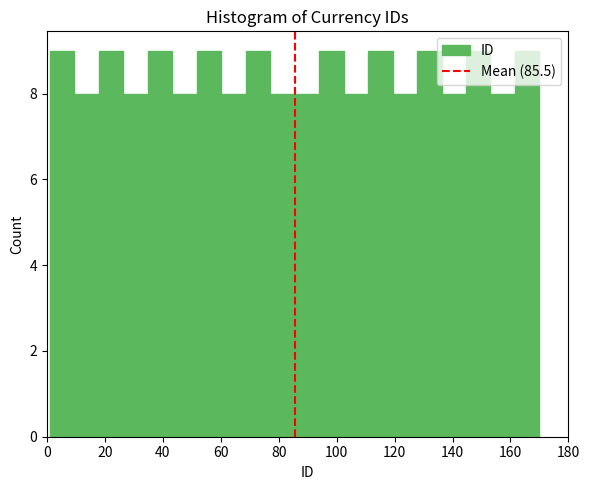

Reading left to right, list every bar in this chart as the range it spans on the x-axis followed by its height. Neither the bar edges nor the heights are printed on the chart, so give them approximately, as read against the axes.

2 to 10: 9
10 to 18: 8
18 to 26: 9
26 to 34: 8
34 to 44: 9
44 to 52: 8
52 to 60: 9
60 to 68: 8
68 to 78: 9
78 to 86: 8
86 to 94: 8
94 to 102: 9
102 to 110: 8
110 to 120: 9
120 to 128: 8
128 to 136: 9
136 to 144: 8
144 to 154: 9
154 to 162: 8
162 to 170: 9